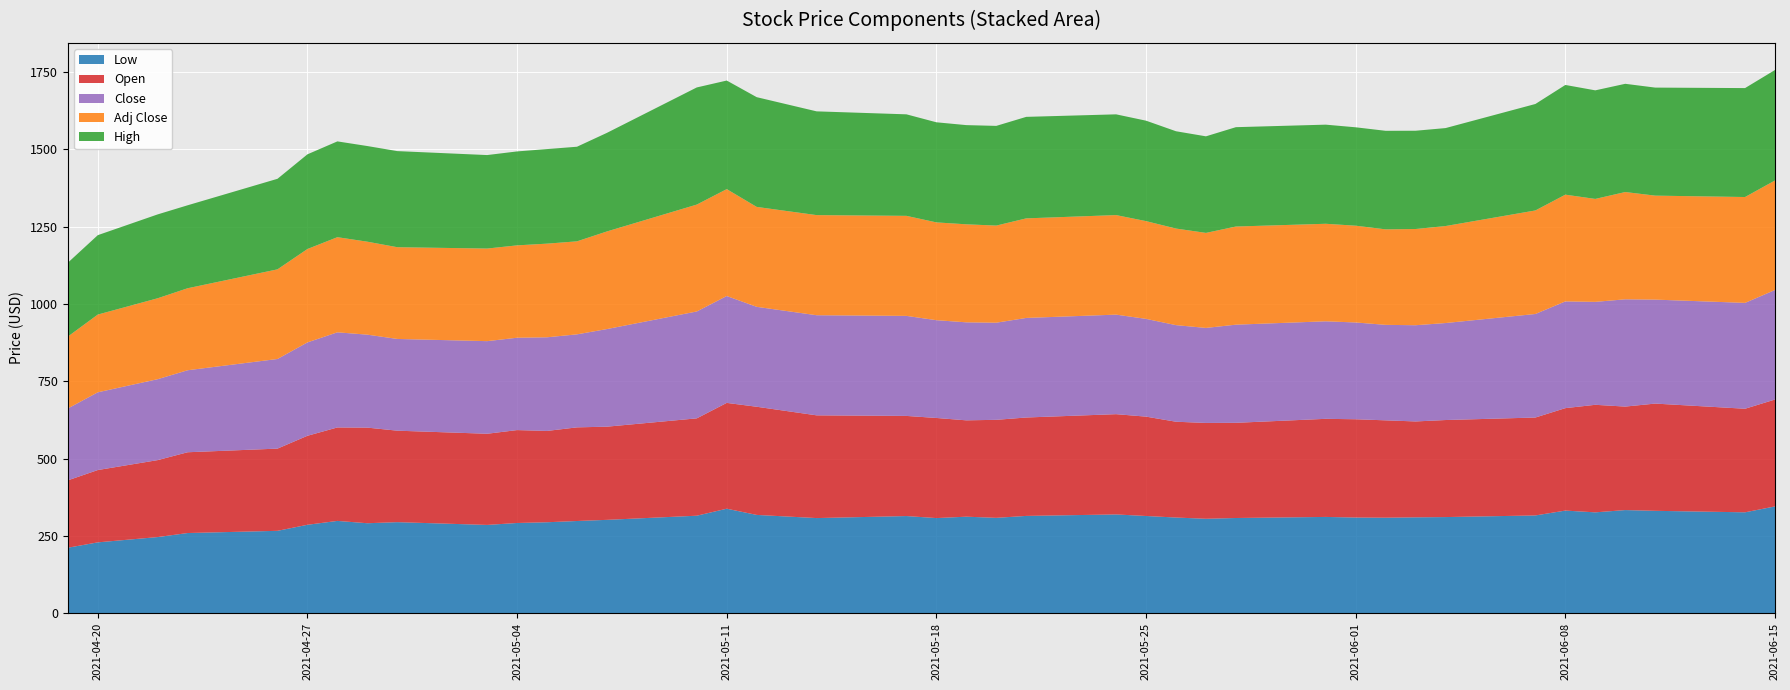

Reading left to right, extract all data points from this chart.

Low: 2021-04-19=211.3	2021-04-20=228.7	2021-04-22=245.8	2021-04-23=258.9	2021-04-26=266.0	2021-04-27=285.5	2021-04-28=298.1	2021-04-29=290.6	2021-04-30=294.1	2021-05-03=285.1	2021-05-04=291.4	2021-05-05=293.8	2021-05-06=297.8	2021-05-07=301.5	2021-05-10=314.9	2021-05-11=337.6	2021-05-12=317.5	2021-05-14=307.2	2021-05-17=313.8	2021-05-18=307.2	2021-05-19=311.8	2021-05-20=308.0	2021-05-21=314.2	2021-05-24=319.0	2021-05-25=314.0	2021-05-26=309.0	2021-05-27=305.0	2021-05-28=307.5	2021-05-31=311.0	2021-06-01=309.0	2021-06-02=308.5	2021-06-03=309.6	2021-06-04=310.5	2021-06-07=315.8	2021-06-08=331.5	2021-06-09=325.8	2021-06-10=333.1	2021-06-11=330.7	2021-06-14=325.9	2021-06-15=345.0
Open: 2021-04-19=218.0	2021-04-20=234.0	2021-04-22=249.0	2021-04-23=261.4	2021-04-26=266.0	2021-04-27=288.0	2021-04-28=302.4	2021-04-29=309.4	2021-04-30=296.0	2021-05-03=295.0	2021-05-04=300.6	2021-05-05=295.5	2021-05-06=303.0	2021-05-07=301.5	2021-05-10=315.0	2021-05-11=342.4	2021-05-12=350.0	2021-05-14=332.4	2021-05-17=324.0	2021-05-18=323.9	2021-05-19=311.8	2021-05-20=317.1	2021-05-21=318.4	2021-05-24=324.5	2021-05-25=321.5	2021-05-26=310.0	2021-05-27=310.1	2021-05-28=308.0	2021-05-31=317.4	2021-06-01=318.0	2021-06-02=315.0	2021-06-03=310.3	2021-06-04=314.0	2021-06-07=316.9	2021-06-08=331.5	2021-06-09=348.0	2021-06-10=334.9	2021-06-11=347.0	2021-06-14=335.1	2021-06-15=345.9
Close: 2021-04-19=232.6	2021-04-20=251.6	2021-04-22=261.9	2021-04-23=265.4	2021-04-26=290.1	2021-04-27=302.2	2021-04-28=307.8	2021-04-29=300.8	2021-04-30=296.9	2021-05-03=299.6	2021-05-04=298.9	2021-05-05=303.0	2021-05-06=301.0	2021-05-07=315.9	2021-05-10=345.9	2021-05-11=345.9	2021-05-12=323.3	2021-05-14=323.9	2021-05-17=323.7	2021-05-18=316.4	2021-05-19=317.1	2021-05-20=314.3	2021-05-21=322.2	2021-05-24=322.1	2021-05-25=316.3	2021-05-26=312.6	2021-05-27=307.5	2021-05-28=317.6	2021-05-31=315.6	2021-06-01=313.1	2021-06-02=309.0	2021-06-03=311.4	2021-06-04=313.9	2021-06-07=335.0	2021-06-08=345.4	2021-06-09=333.1	2021-06-10=347.1	2021-06-11=336.4	2021-06-14=342.6	2021-06-15=354.4
High: 2021-04-19=239.0	2021-04-20=256.9	2021-04-22=271.4	2021-04-23=268.4	2021-04-26=293.0	2021-04-27=306.4	2021-04-28=310.0	2021-04-29=309.5	2021-04-30=310.9	2021-05-03=302.5	2021-05-04=304.0	2021-05-05=306.0	2021-05-06=306.1	2021-05-07=319.0	2021-05-10=379.1	2021-05-11=351.4	2021-05-12=355.1	2021-05-14=335.7	2021-05-17=328.5	2021-05-18=323.9	2021-05-19=321.0	2021-05-20=322.6	2021-05-21=328.4	2021-05-24=326.0	2021-05-25=325.0	2021-05-26=314.9	2021-05-27=312.5	2021-05-28=321.5	2021-05-31=320.8	2021-06-01=318.4	2021-06-02=318.9	2021-06-03=318.0	2021-06-04=317.0	2021-06-07=344.5	2021-06-08=355.0	2021-06-09=351.3	2021-06-10=350.2	2021-06-11=349.6	2021-06-14=352.5	2021-06-15=357.5
Adj Close: 2021-04-19=232.6	2021-04-20=251.6	2021-04-22=261.9	2021-04-23=265.4	2021-04-26=290.1	2021-04-27=302.2	2021-04-28=307.8	2021-04-29=300.8	2021-04-30=296.9	2021-05-03=299.6	2021-05-04=298.9	2021-05-05=303.0	2021-05-06=301.0	2021-05-07=315.9	2021-05-10=345.9	2021-05-11=345.9	2021-05-12=323.3	2021-05-14=323.9	2021-05-17=323.7	2021-05-18=316.4	2021-05-19=317.1	2021-05-20=314.3	2021-05-21=322.2	2021-05-24=322.1	2021-05-25=316.3	2021-05-26=312.6	2021-05-27=307.5	2021-05-28=317.6	2021-05-31=315.6	2021-06-01=313.1	2021-06-02=309.0	2021-06-03=311.4	2021-06-04=313.9	2021-06-07=335.0	2021-06-08=345.4	2021-06-09=333.1	2021-06-10=347.1	2021-06-11=336.4	2021-06-14=342.6	2021-06-15=354.4